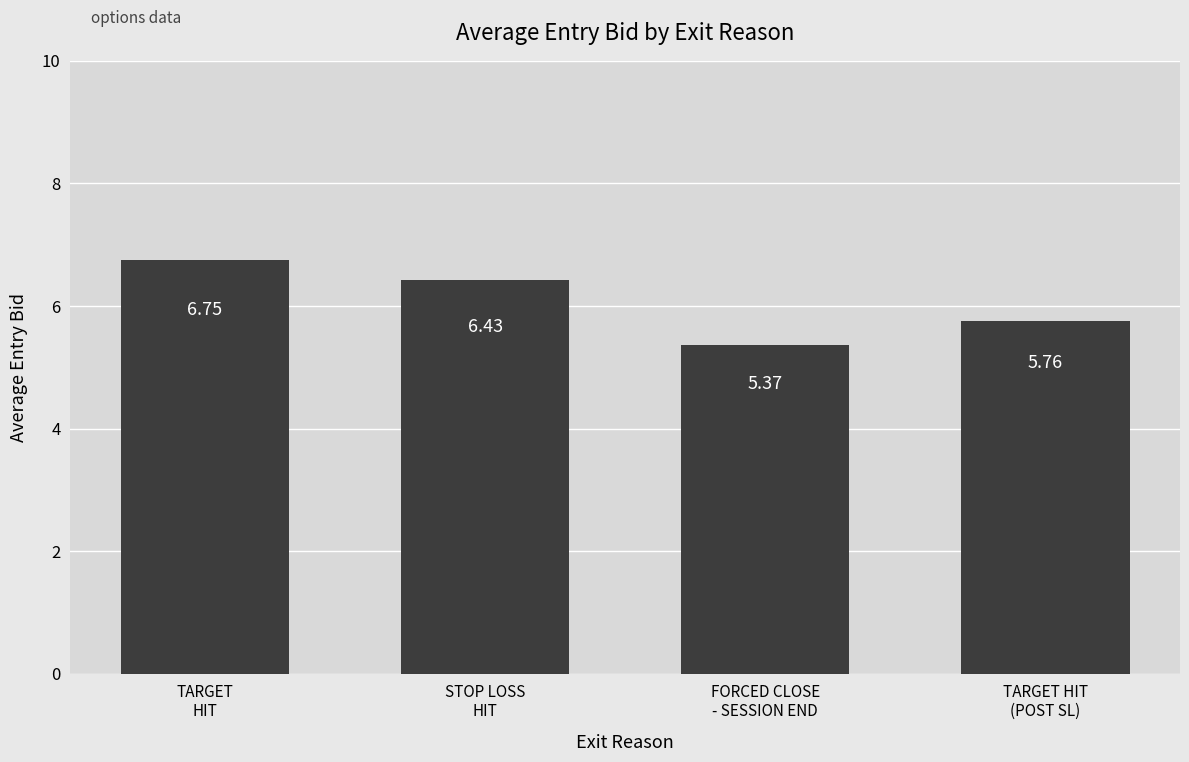

What is the change in value from FORCED CLOSE
- SESSION END to TARGET HIT
(POST SL)?

+0.4